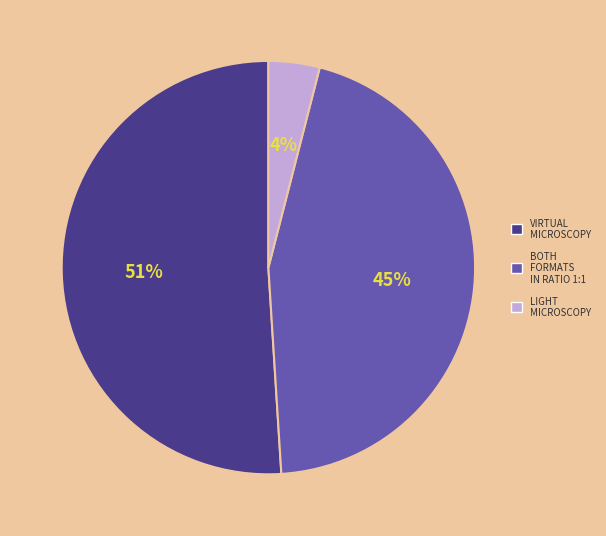

To the nearest percent, what is the average slice percentage?

33%